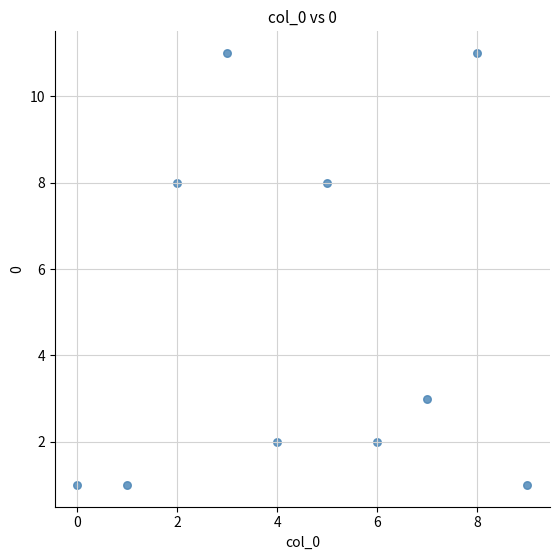

What is the average Y value?

5